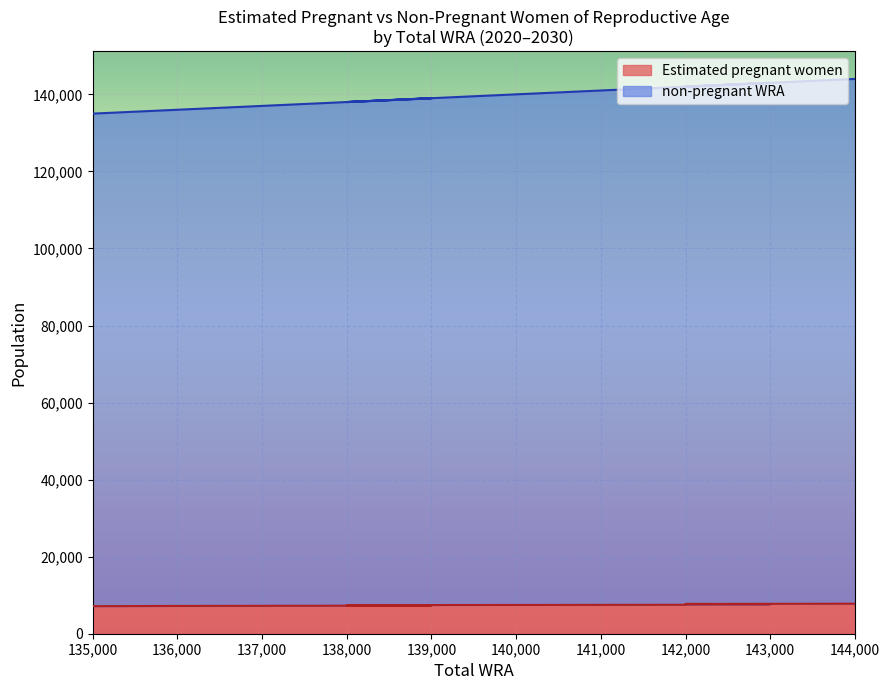

What are all the series names shown in the legend?

Estimated pregnant women, non-pregnant WRA